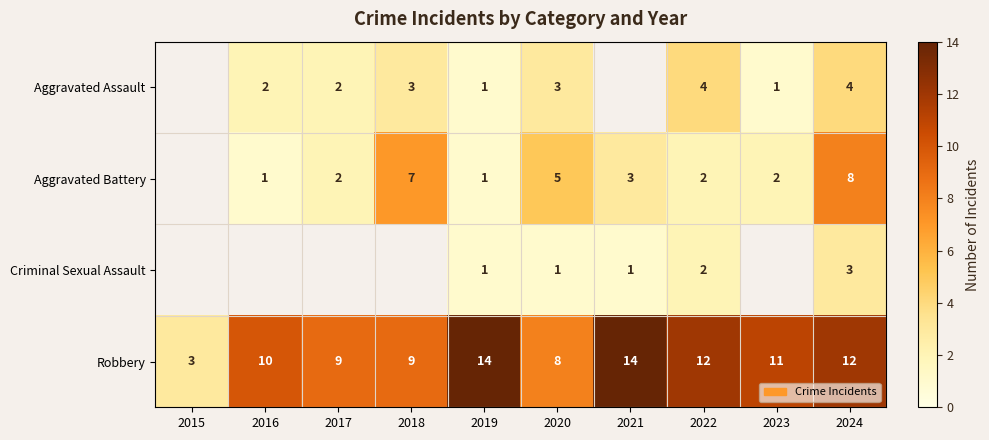

Is the value of Aggravated Assault at 2017 greater than the value of Robbery at 2017?

No